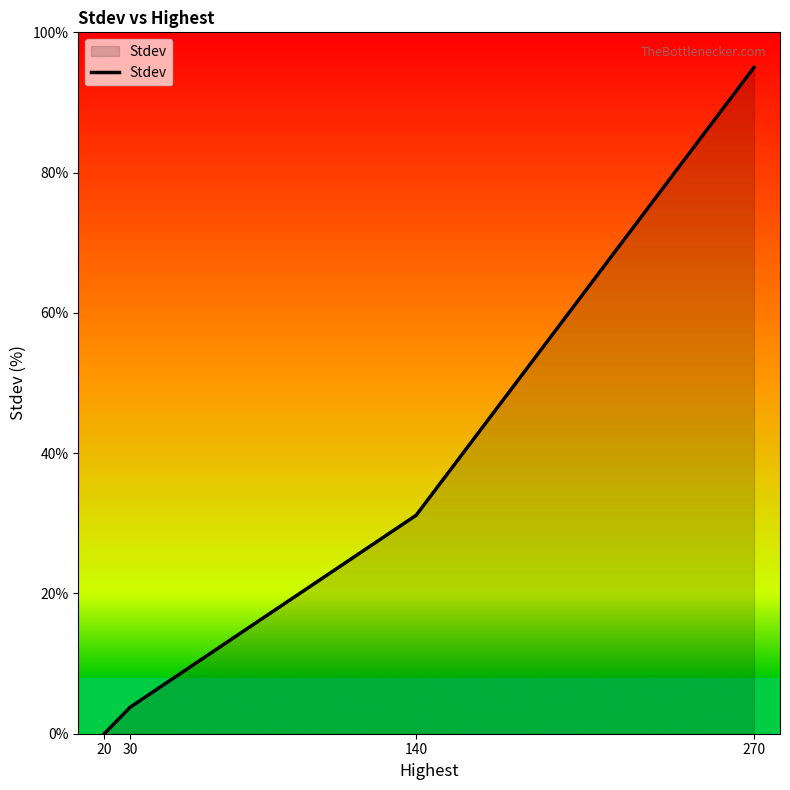

Is it true that the value at 140 is 55.4?

False